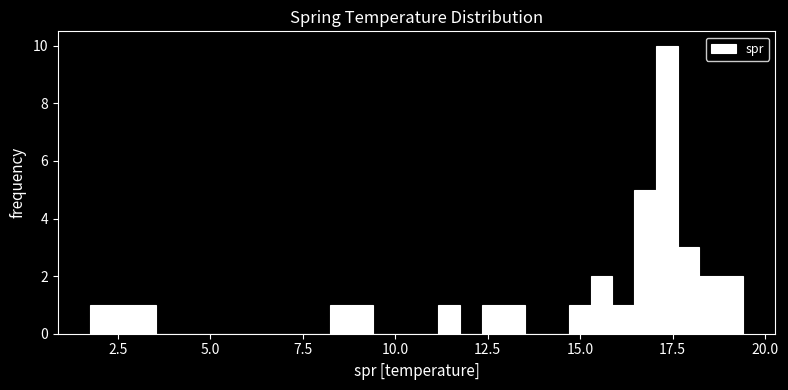

Around what value on the x-axis is the tallest bar? Give the approximate position of its centre, as read against the axis.

17.5